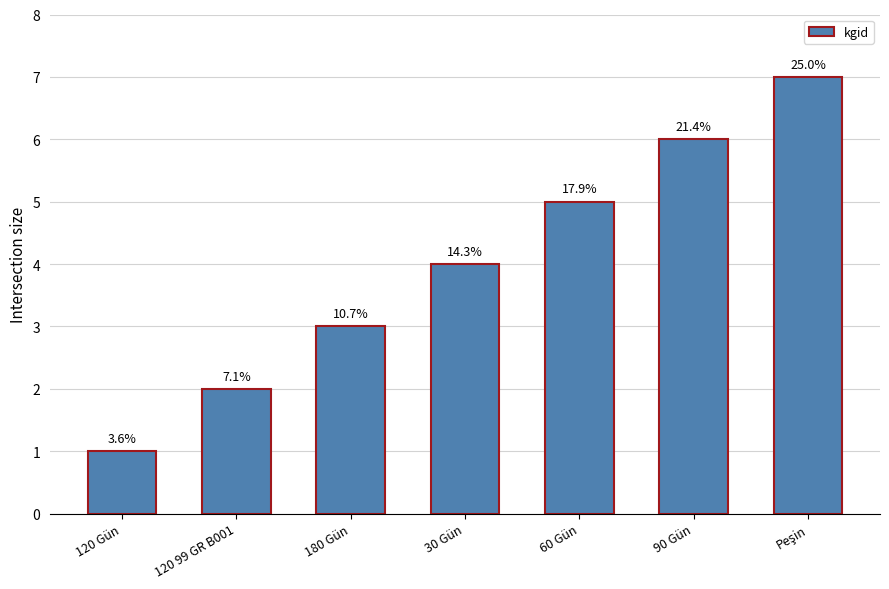

Does the chart contain any negative values?

No